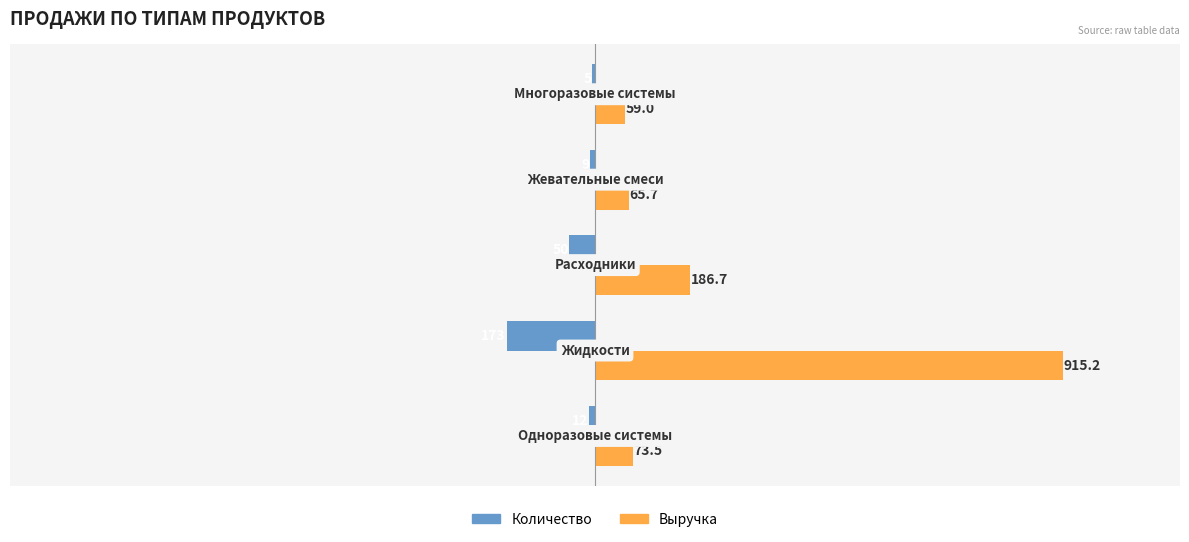

Count the number of data series in this chart.

2